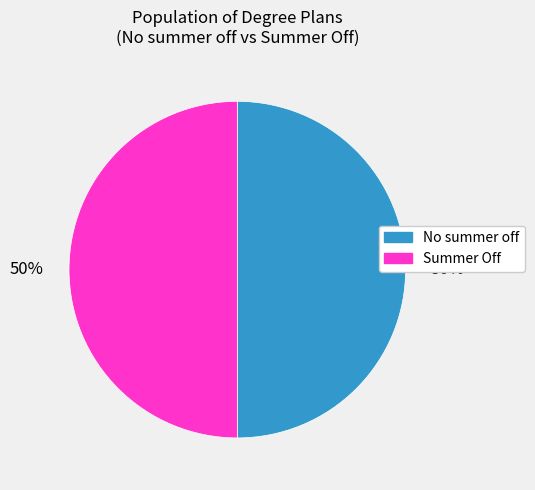

True or false: No summer off accounts for 65% of the total.

False